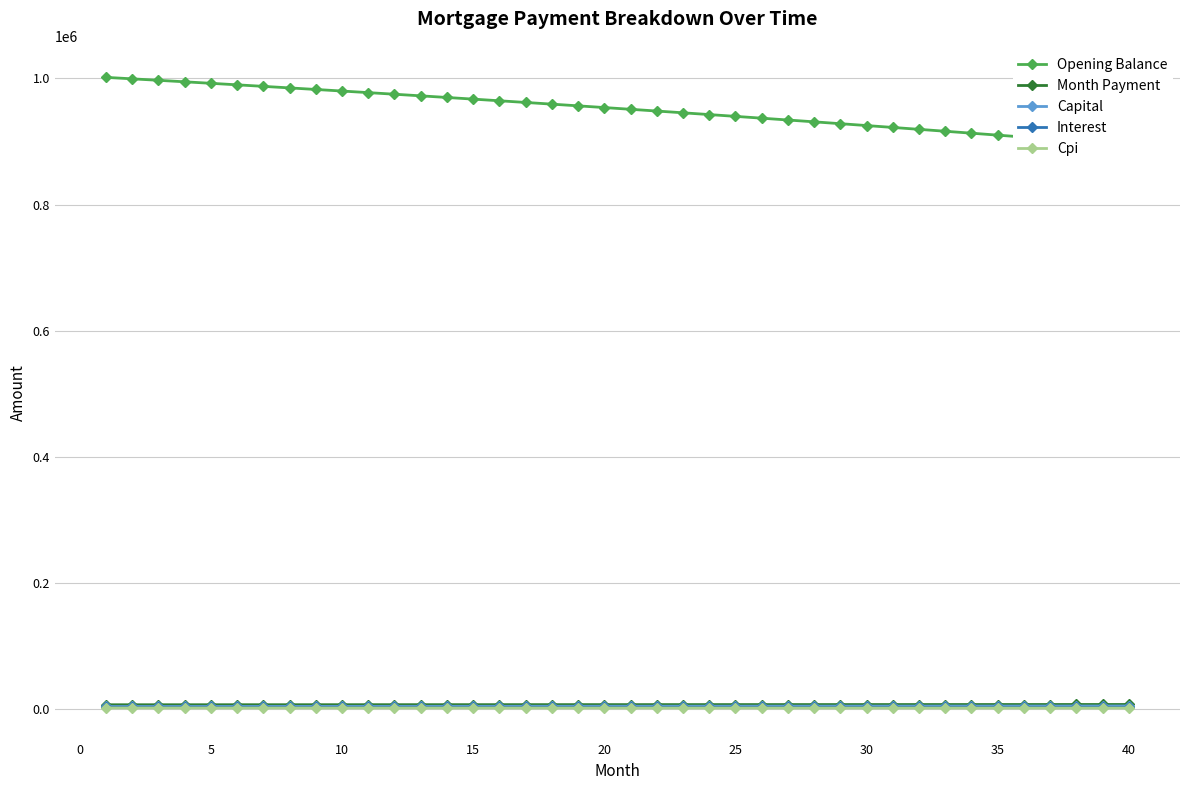

True or false: Opening Balance has a value of 1570449.0 at 32.

False